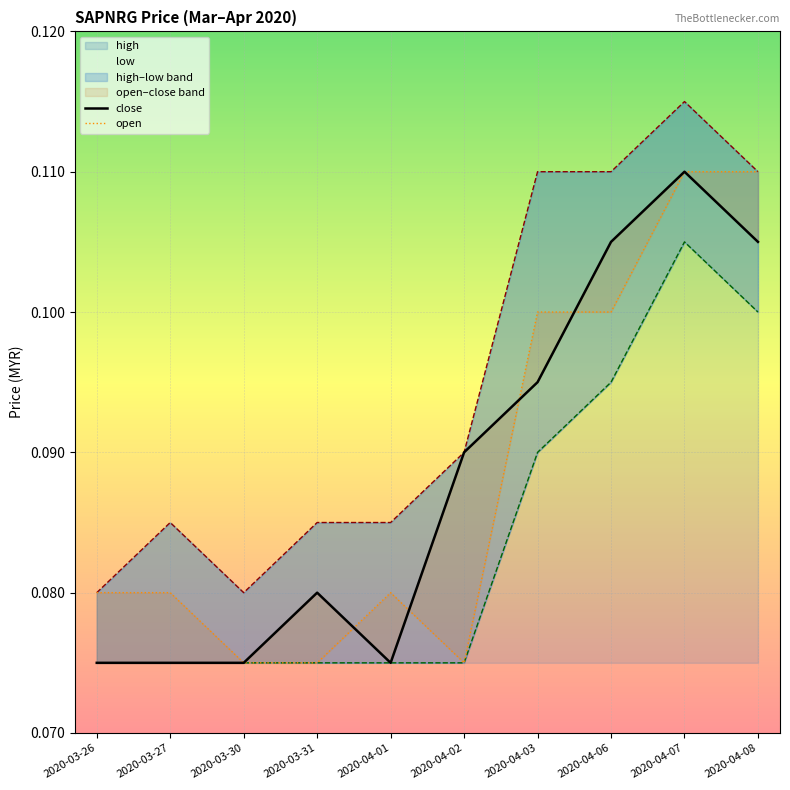

At how many categories does at least one series exceed 0?

10